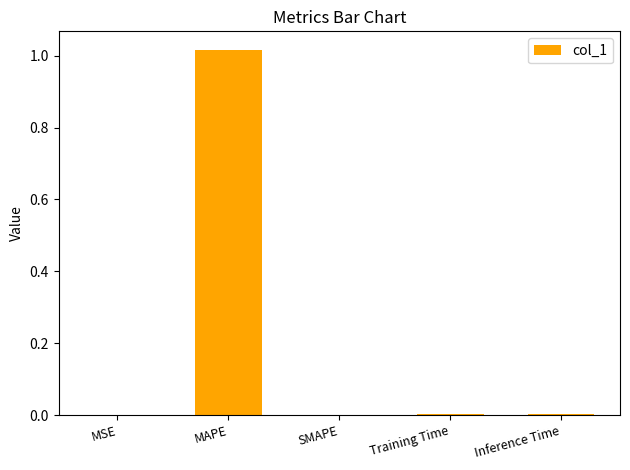

Which category has the highest value across all series?

MAPE